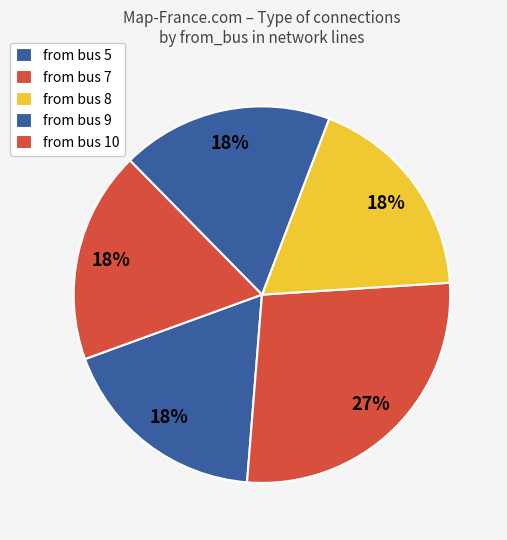

How many segments does this pie chart have?

5